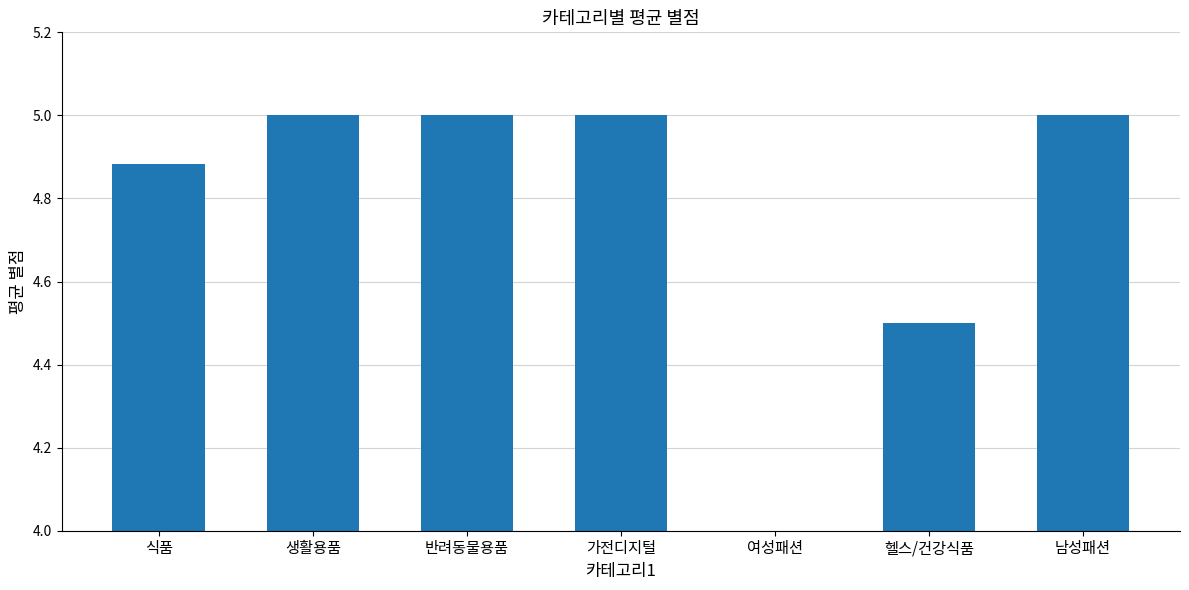

What is the smallest value displayed?

4.0